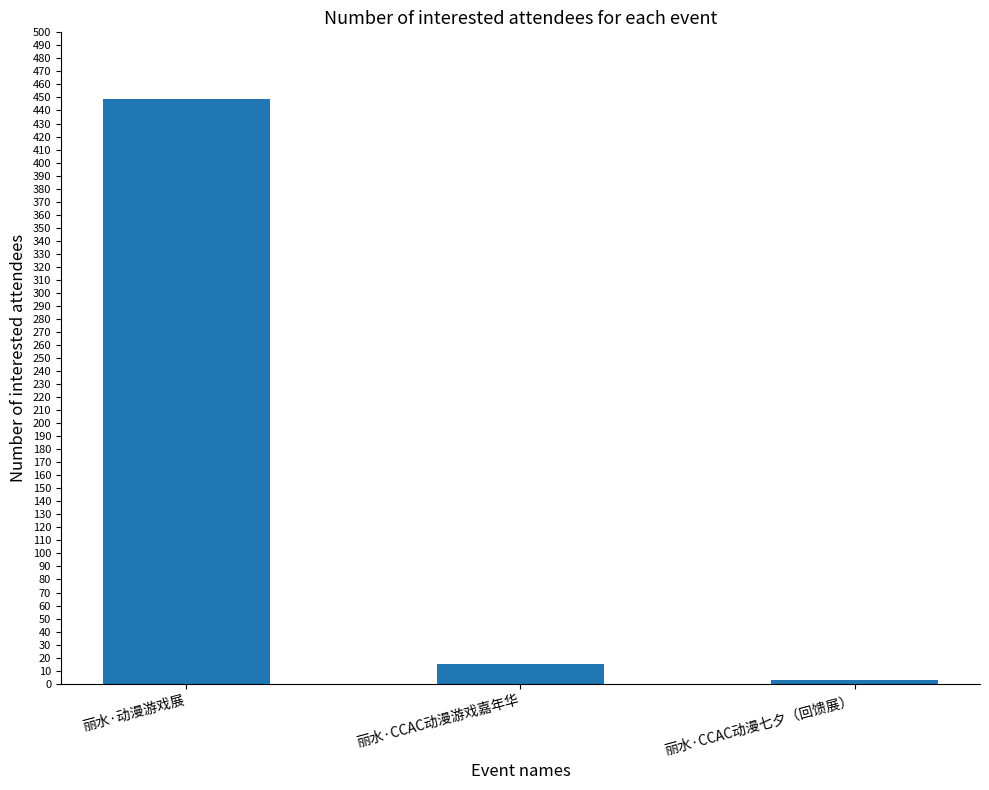

List the labels in order of value, largest first.

丽水·动漫游戏展, 丽水·CCAC动漫游戏嘉年华, 丽水·CCAC动漫七夕（回馈展）